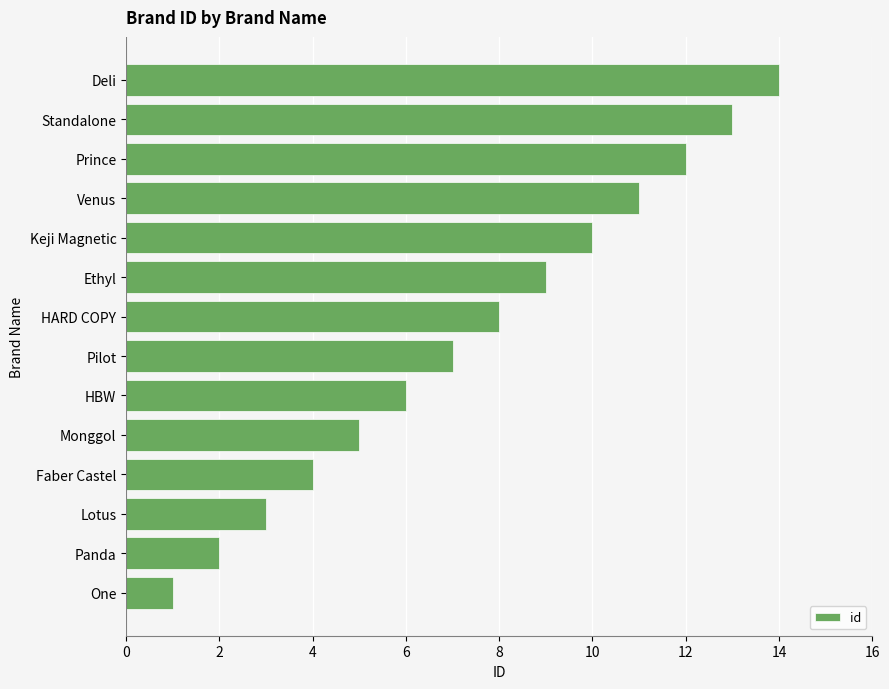

What is the change in value from Prince to Deli?

+2